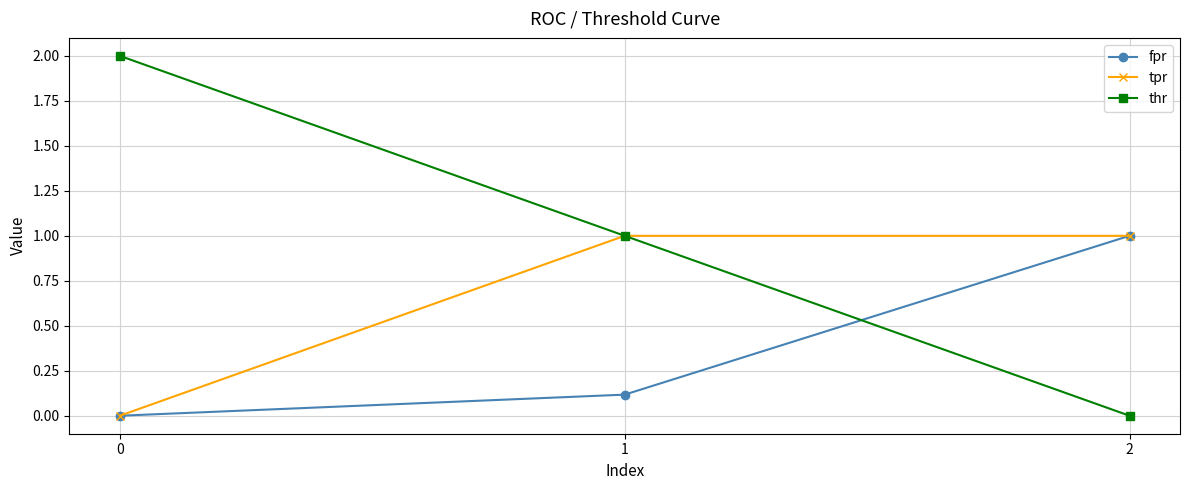

What are all the series names shown in the legend?

fpr, tpr, thr